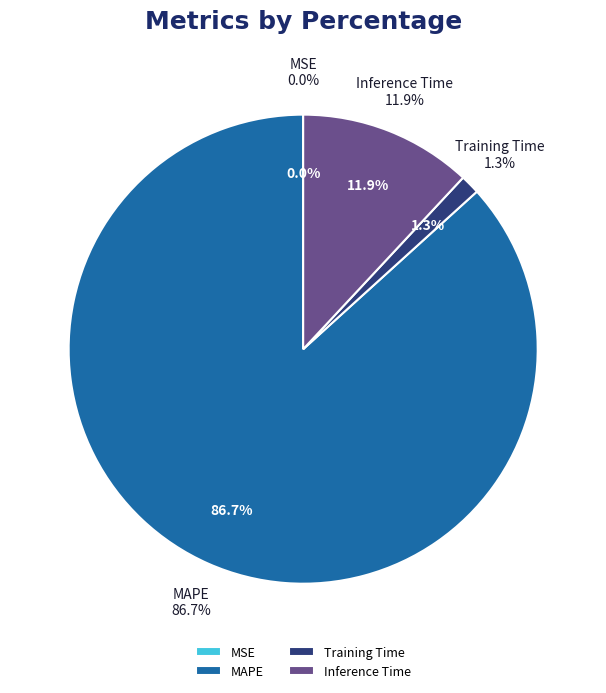

Does MAPE account for over 50% of the chart?

Yes